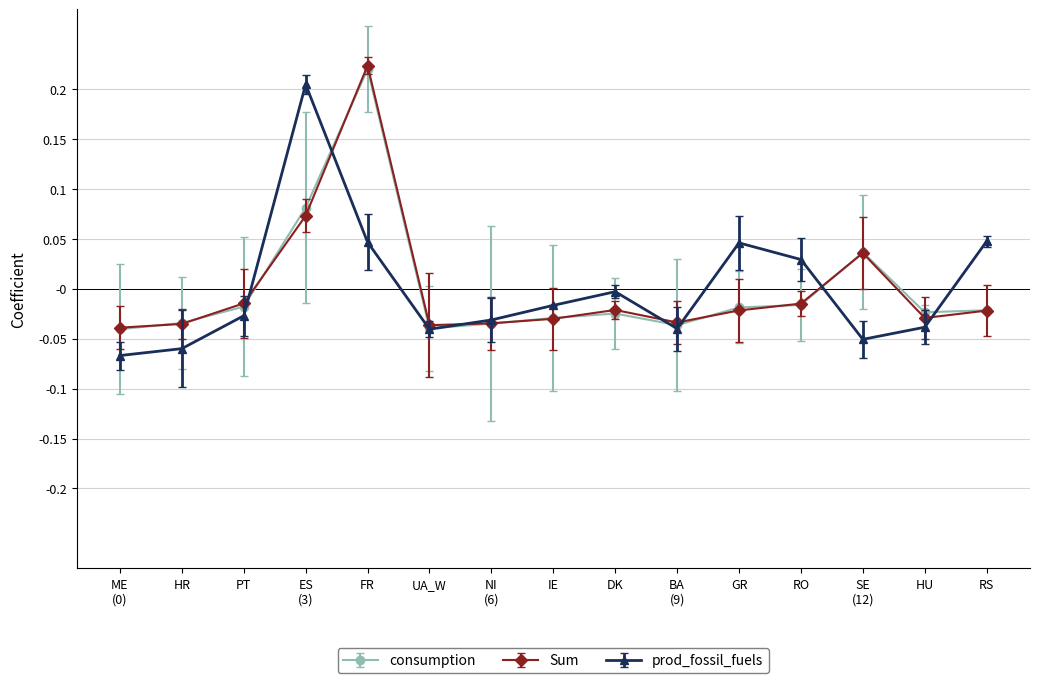

The consumption series shows -0.0 at IE. True or false?

True